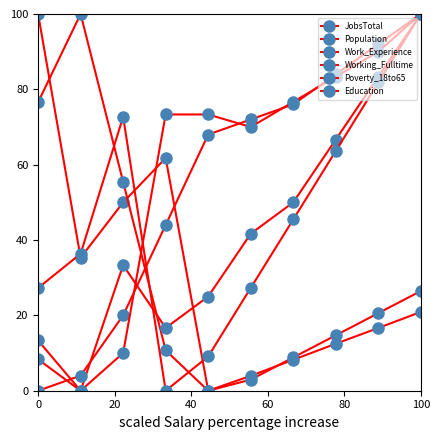

How many distinct data groups are displayed?

6